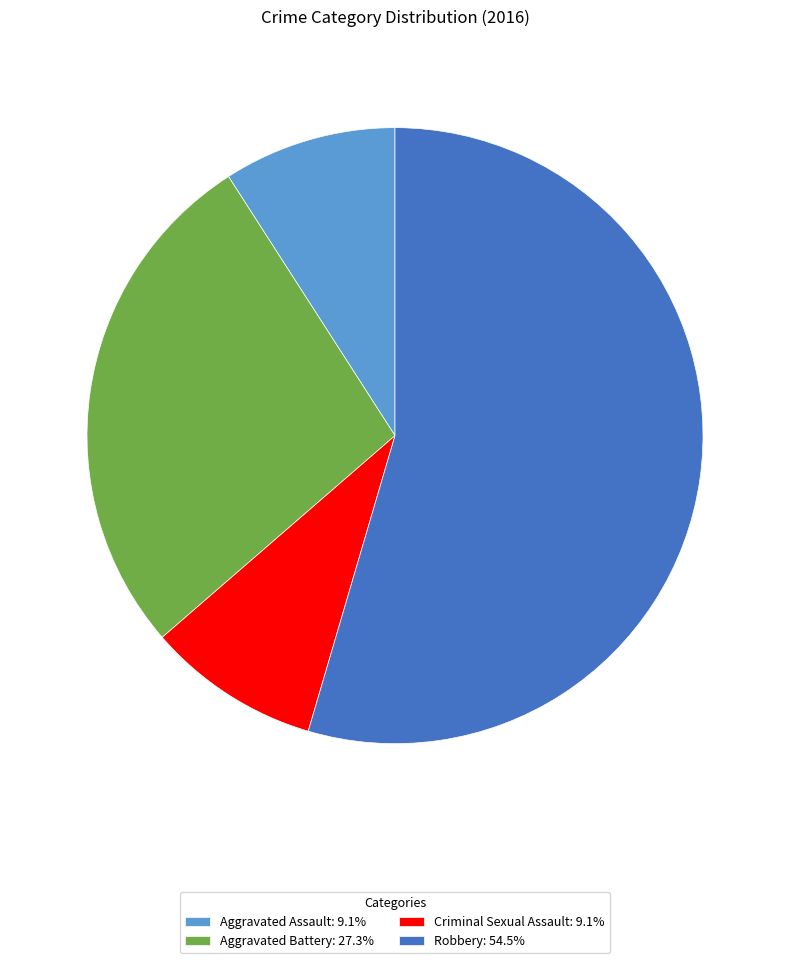

Is Aggravated Battery: 27.3% the majority of the pie?

No